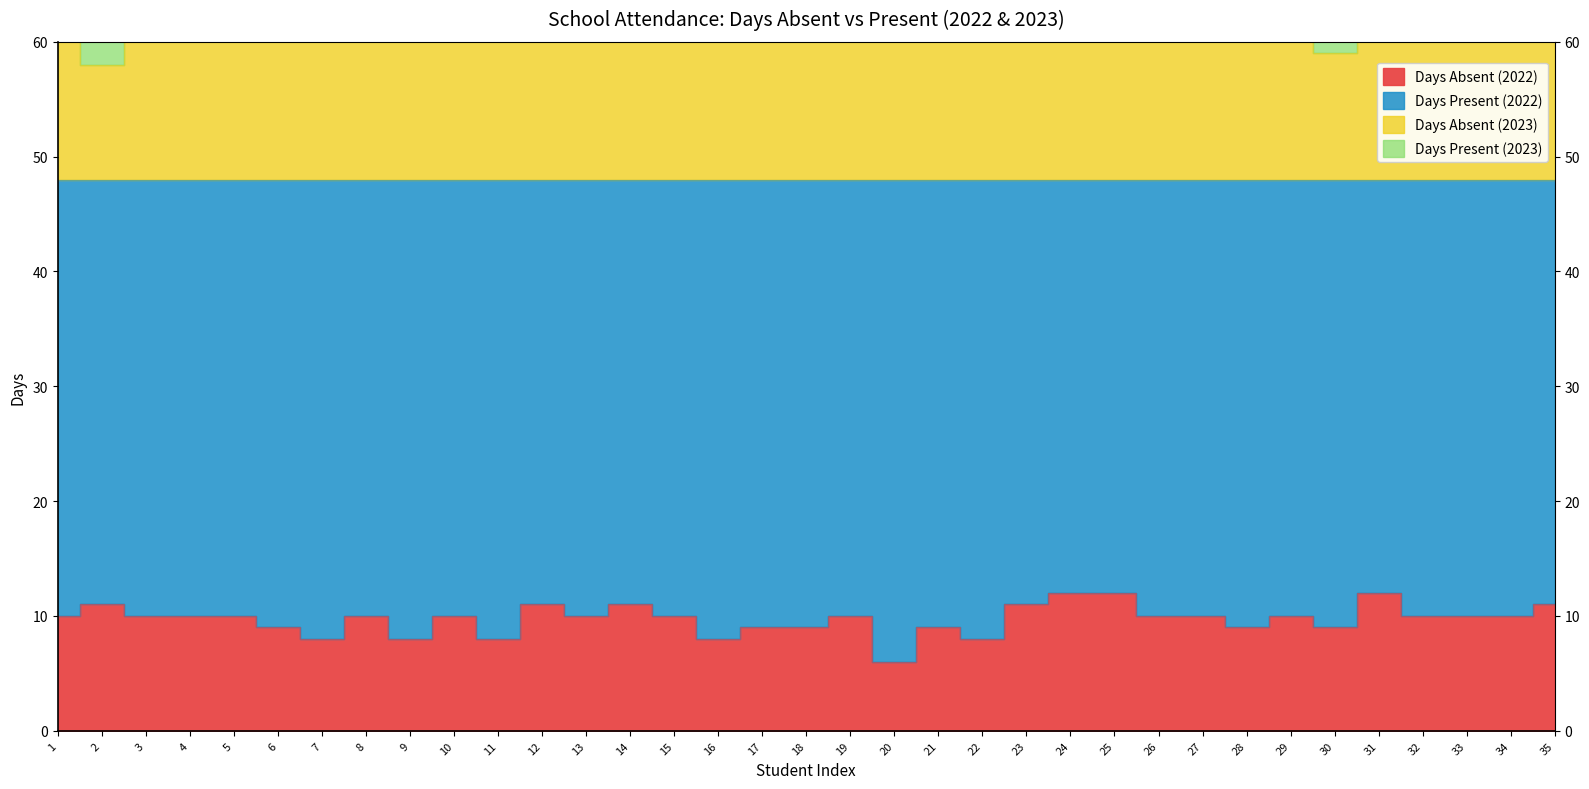

Does the chart display data point markers on the line(s)?

No